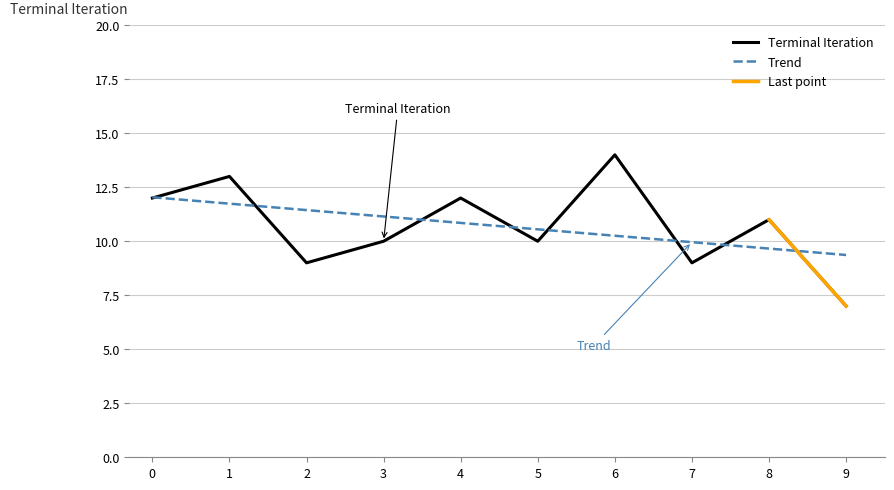

Count the values in the range 9 to 12.

7